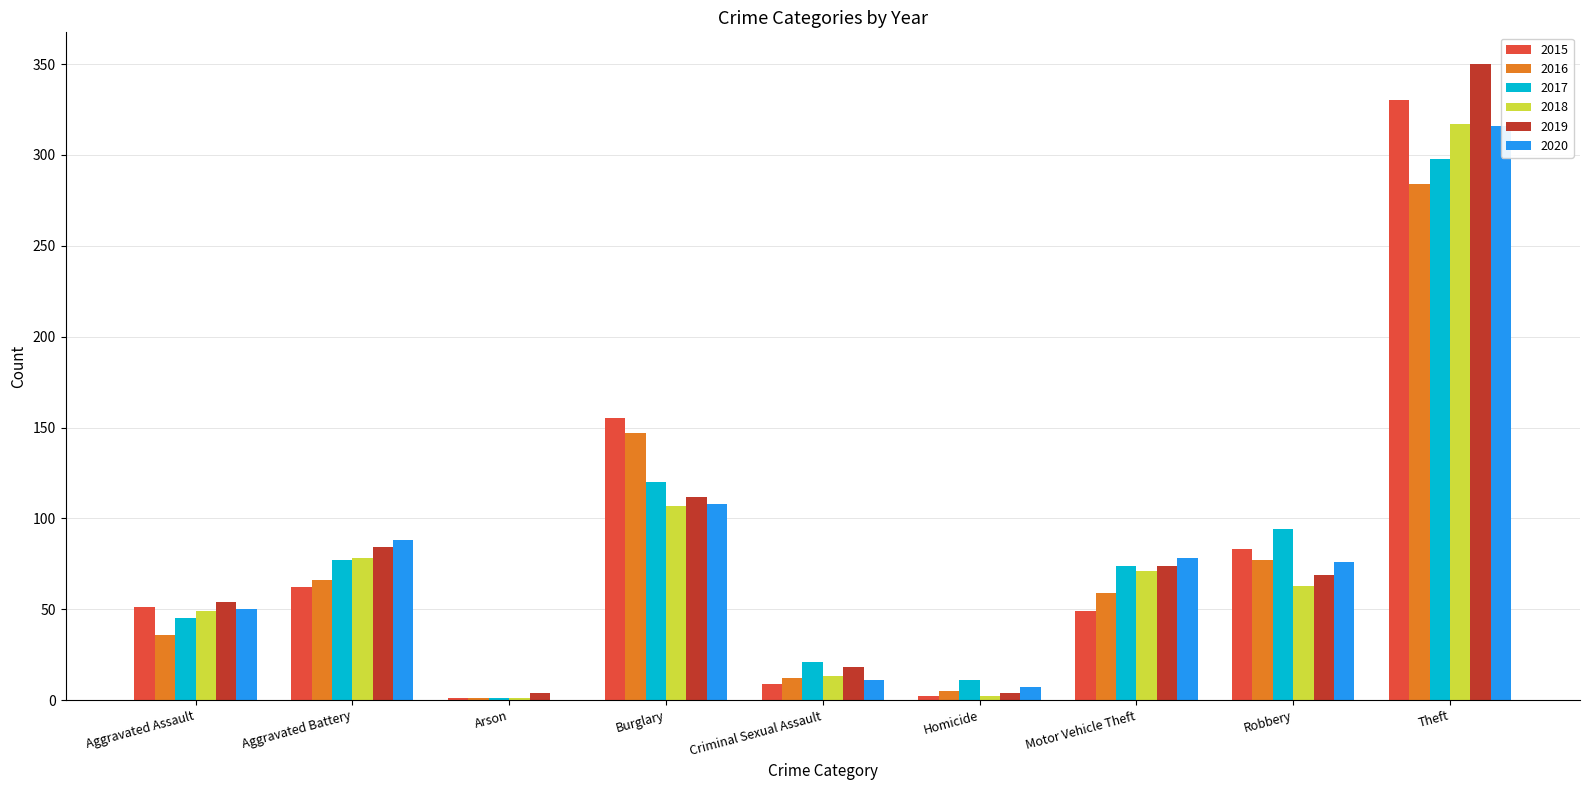

What is the difference between the 2018 values at Arson and Aggravated Assault?

48